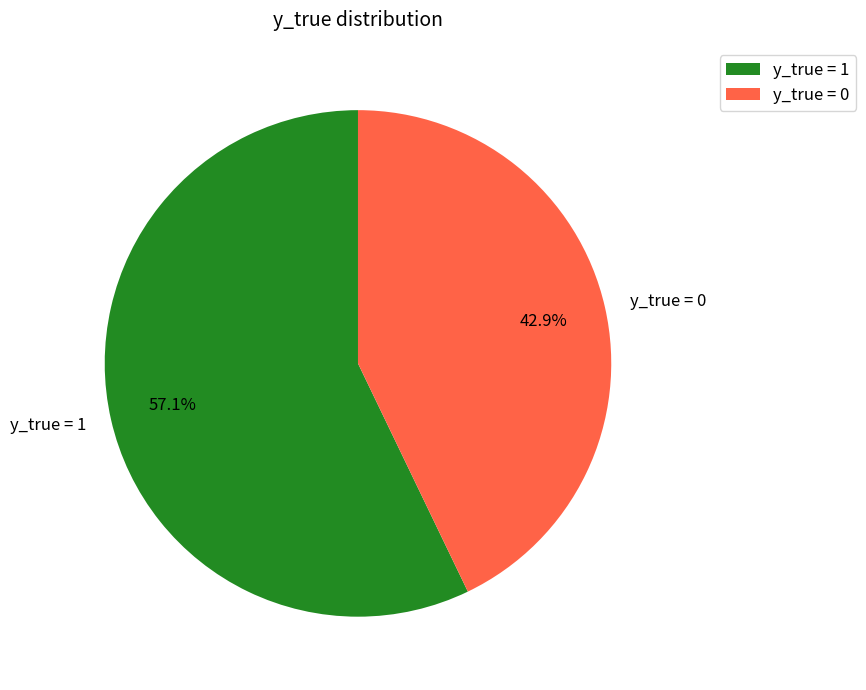

True or false: y_true = 1 accounts for 57% of the total.

True